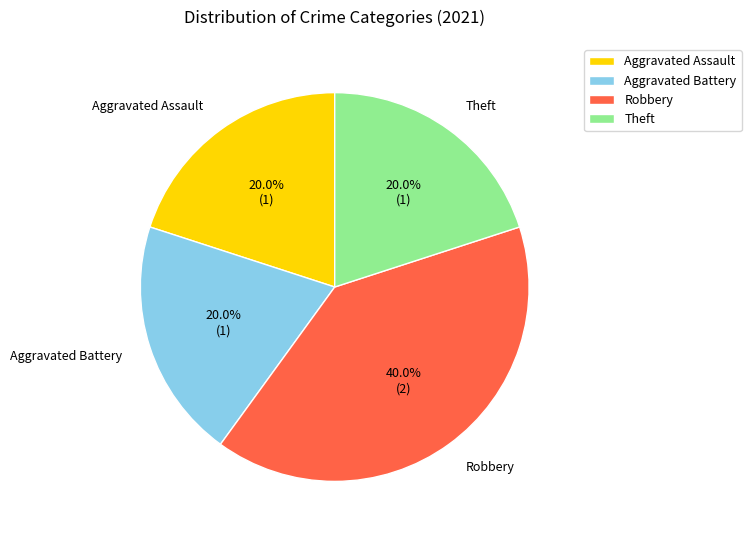

To the nearest percent, what is the average slice percentage?

25%